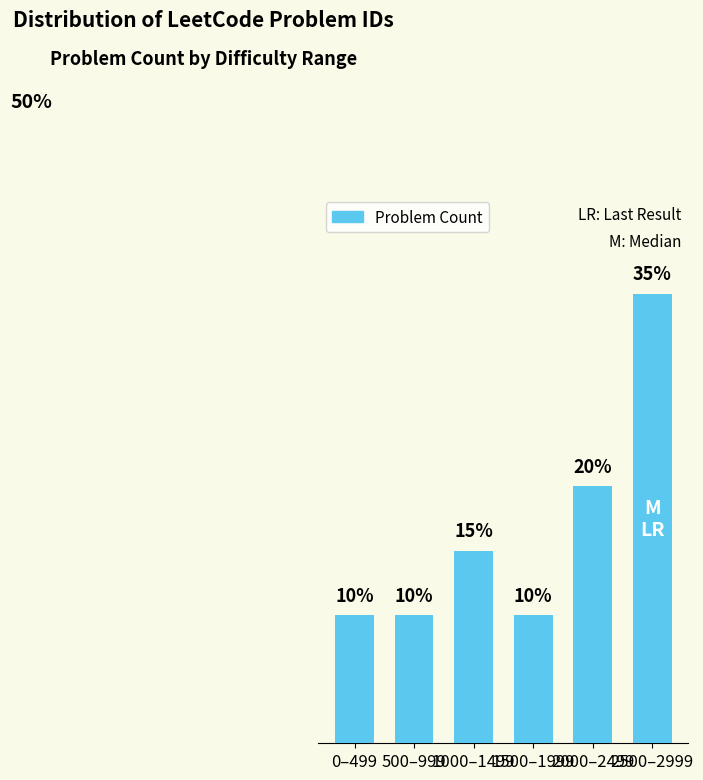

What is the label of the 1st bar from the left?

0–499